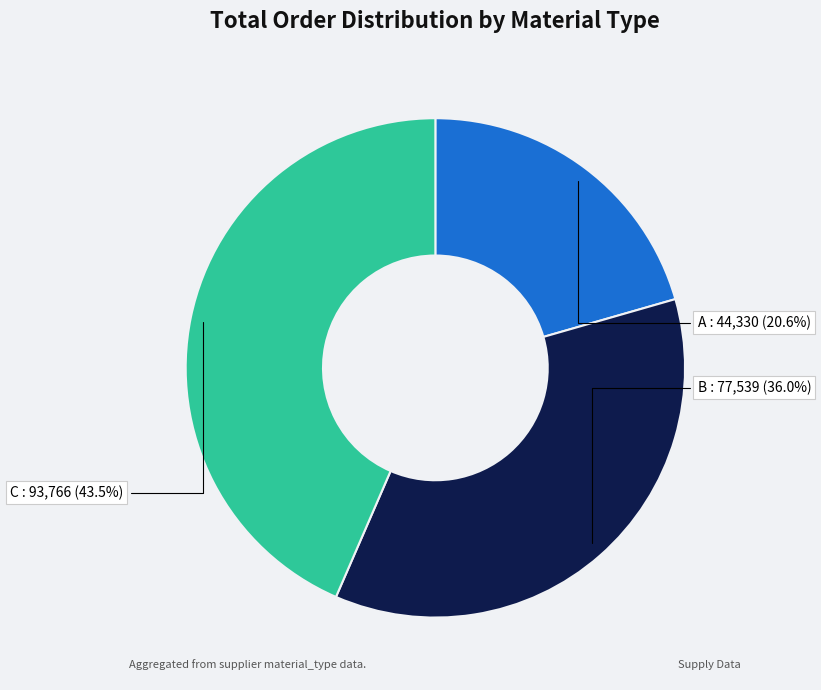

To the nearest percent, what percentage of the pie is A?

21%